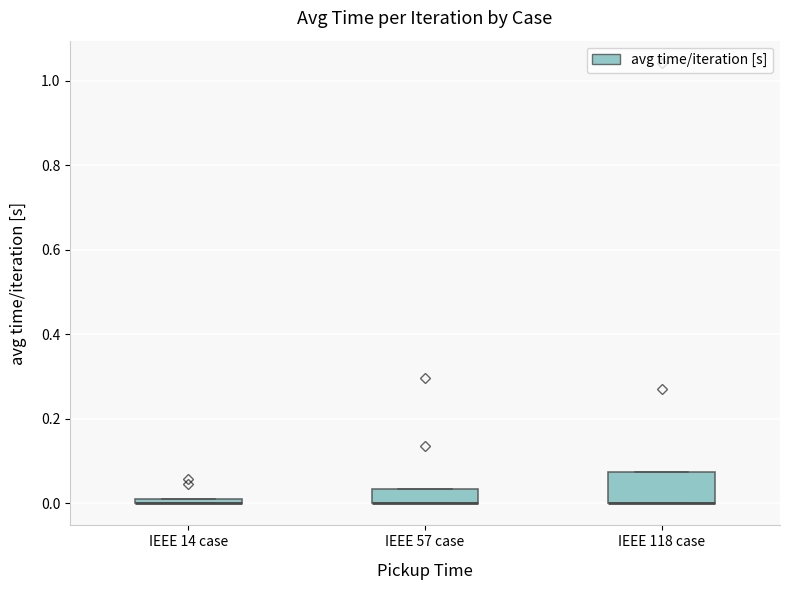

Comparing the boxes themselves (not the whiskers), which one is the tallest?

IEEE 118 case